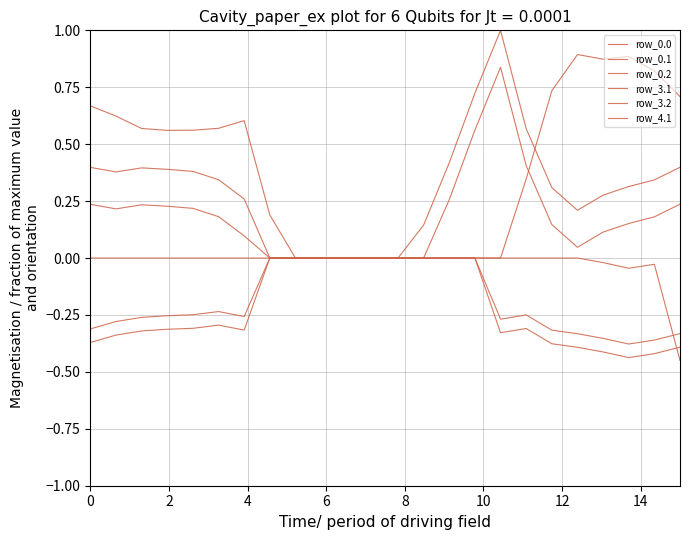

Reading right to left, what are all the values shown in this chart?

row_0.0: 0.7	0.8	0.9	0.9	0.9	0.7	0.3	0.0	0.0	0.0	0.0	0.0	0.0	0.0	0.0	0.0	0.2	0.6	0.6	0.6	0.6	0.6	0.6	0.7
row_0.1: -0.4	-0.0	-0.0	-0.0	-0.0	-0.0	-0.0	-0.0	-0.0	-0.0	-0.0	-0.0	-0.0	-0.0	-0.0	-0.0	-0.0	-0.0	-0.0	-0.0	-0.0	-0.0	-0.0	-0.0
row_0.2: 0.4	0.3	0.3	0.3	0.2	0.3	0.6	1.0	0.7	0.4	0.1	0.0	0.0	0.0	0.0	0.0	0.0	0.3	0.3	0.4	0.4	0.4	0.4	0.4
row_3.1: -0.4	-0.4	-0.4	-0.4	-0.4	-0.4	-0.3	-0.3	-0.0	-0.0	-0.0	-0.0	-0.0	-0.0	-0.0	-0.0	-0.0	-0.3	-0.3	-0.3	-0.3	-0.3	-0.3	-0.4
row_3.2: 0.2	0.2	0.2	0.1	0.0	0.1	0.4	0.8	0.6	0.3	0.0	0.0	0.0	0.0	0.0	0.0	0.0	0.1	0.2	0.2	0.2	0.2	0.2	0.2
row_4.1: -0.3	-0.4	-0.4	-0.4	-0.3	-0.3	-0.2	-0.3	-0.0	-0.0	-0.0	-0.0	-0.0	-0.0	-0.0	-0.0	-0.0	-0.3	-0.2	-0.2	-0.3	-0.3	-0.3	-0.3